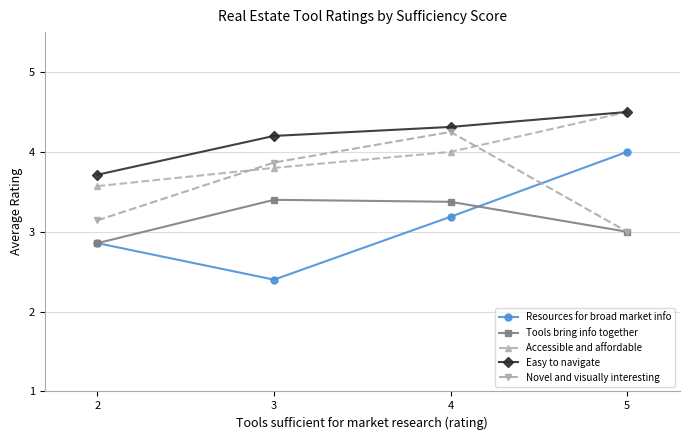

What is the value of the Easy to navigate point at the 3rd from the left?

4.3